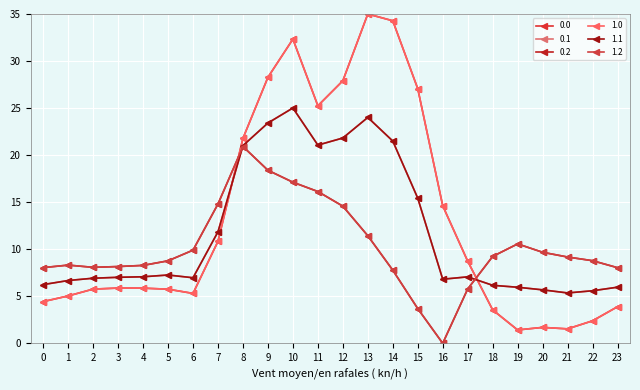

Does the chart have visible grid lines?

Yes